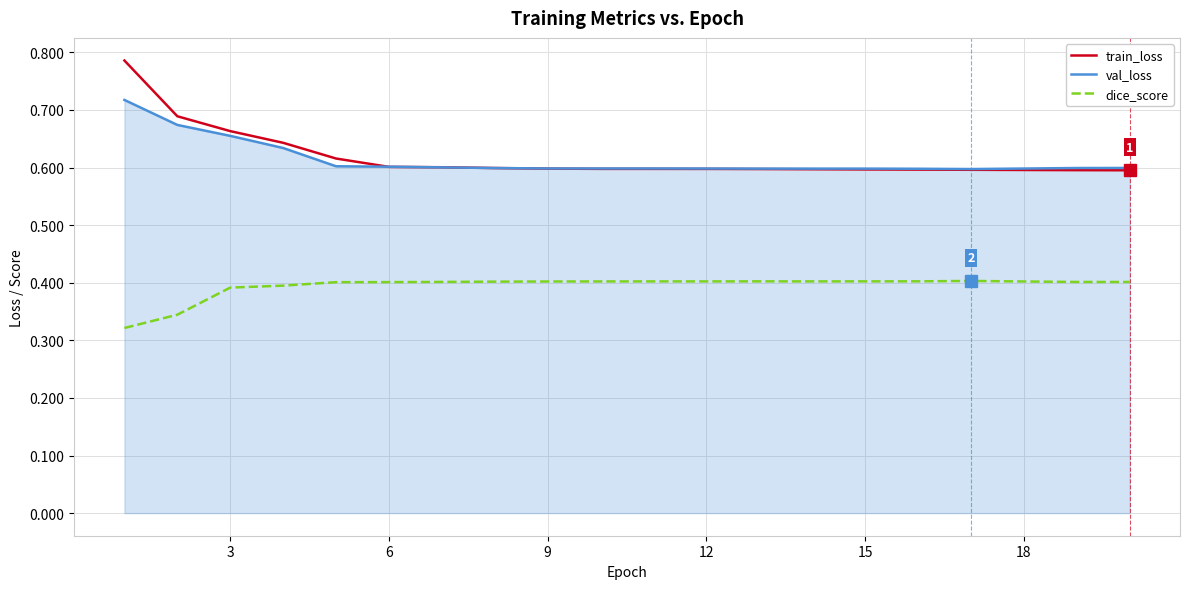

True or false: dice_score and train_loss intersect in this chart.

False